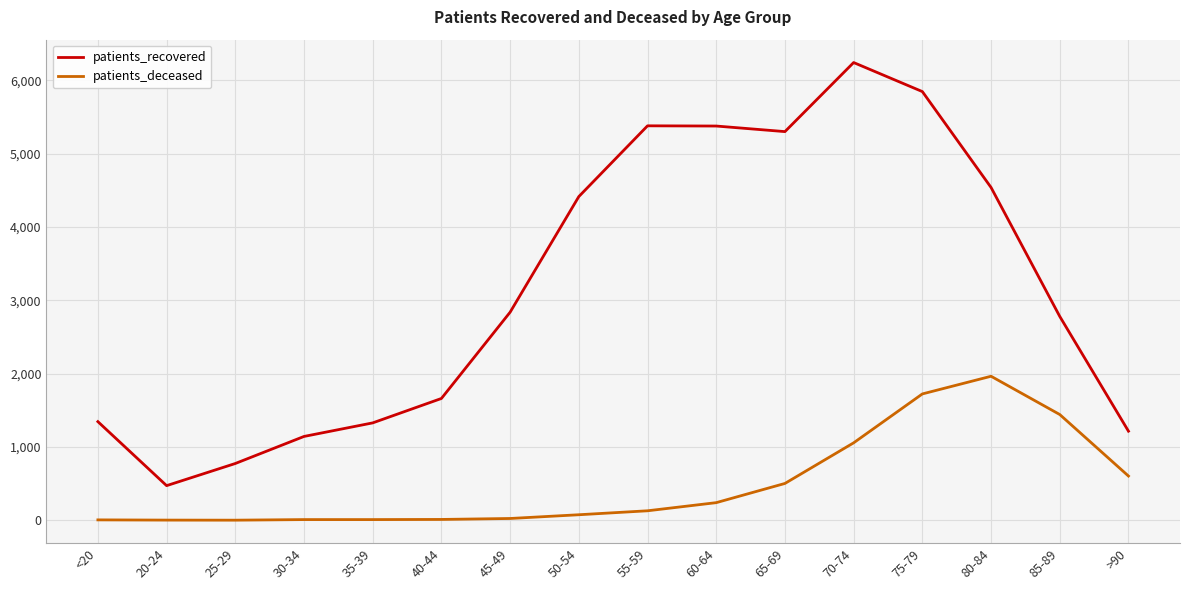

What is the lowest value of the patients_deceased series?

2